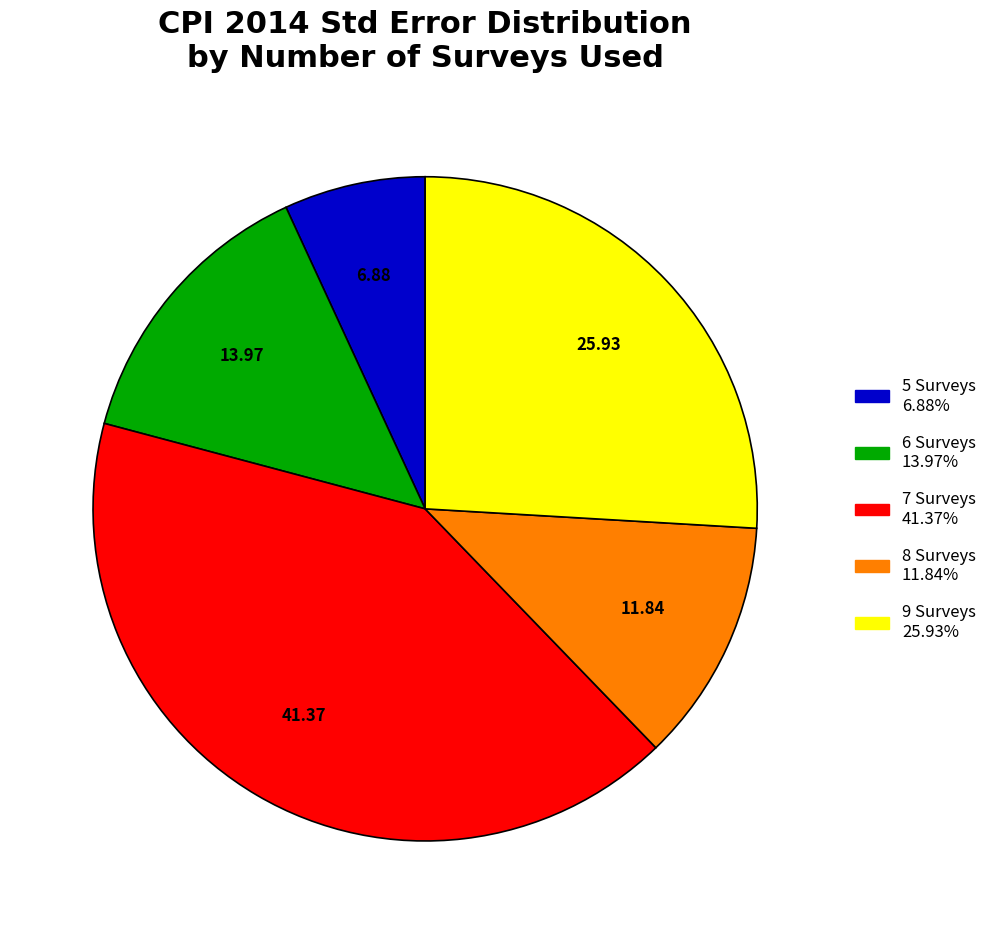

Does any single category account for the majority?

No